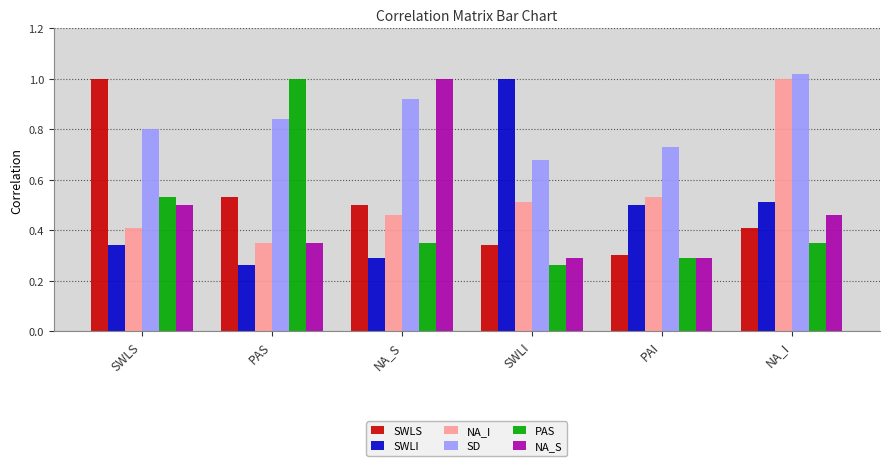

How many groups of bars are there?

6